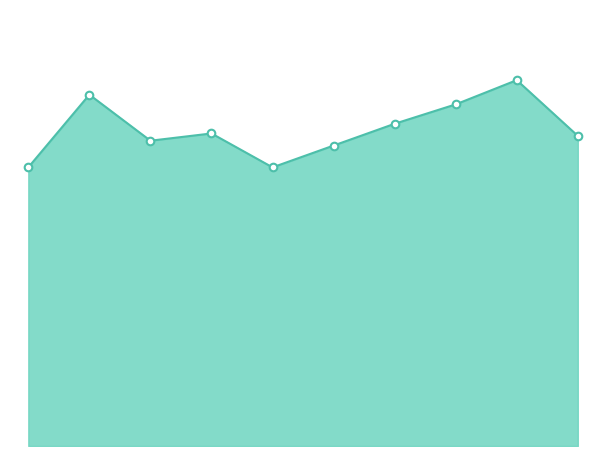

Is this an area chart (filled region under the line)?

Yes